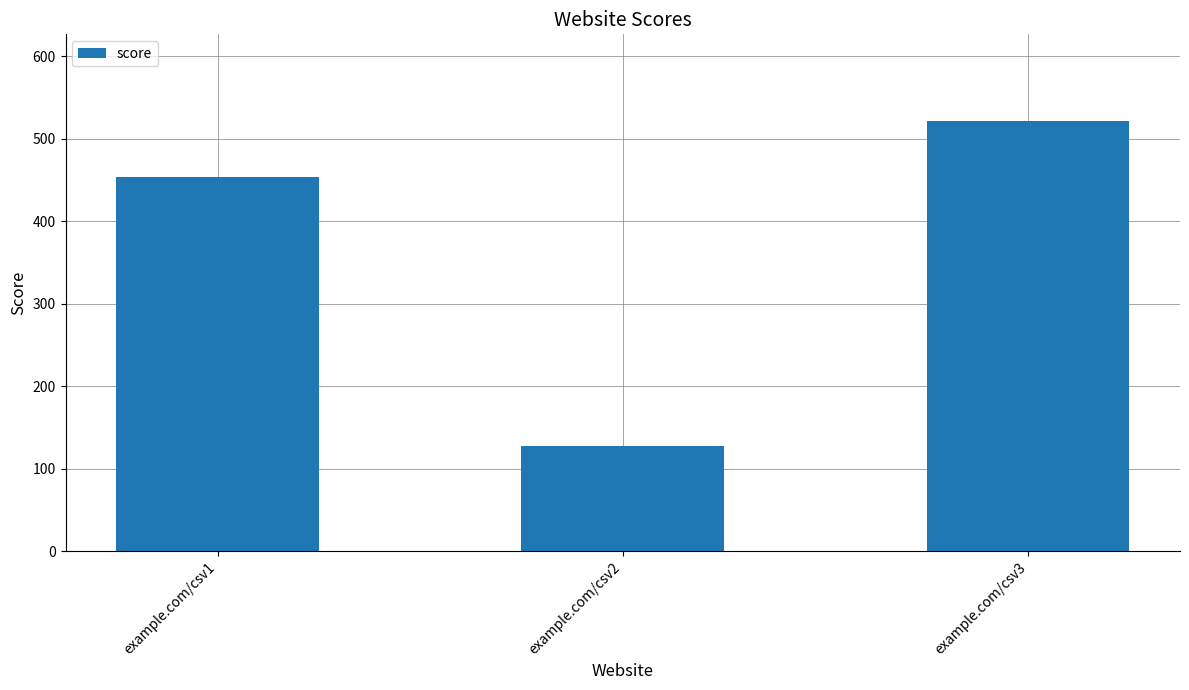

What is the ratio of the value at example.com/csv1 to the value at example.com/csv2?

3.5